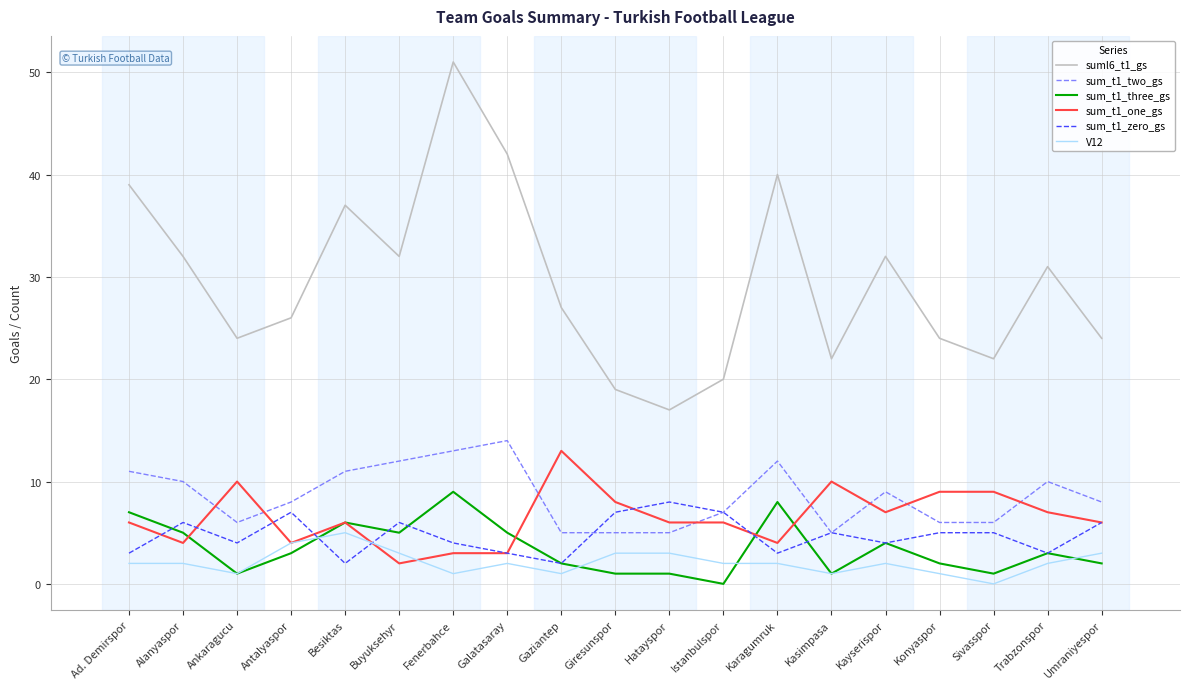

Does the chart display data point markers on the line(s)?

No